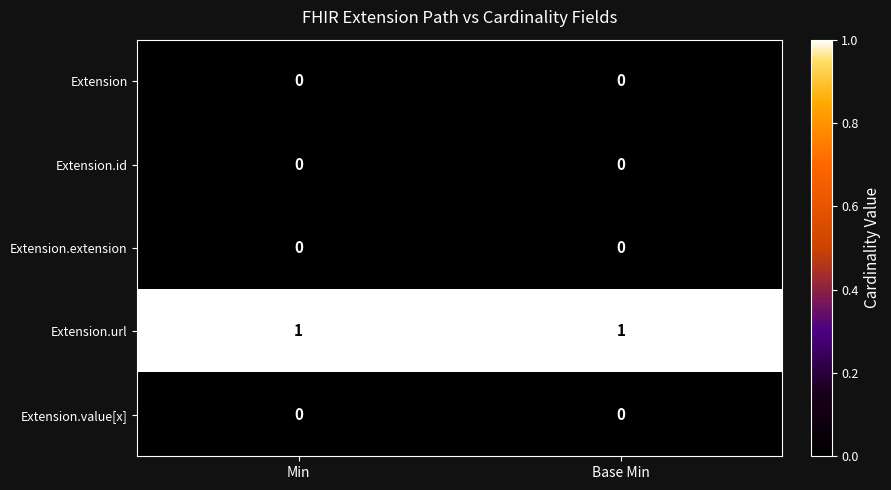

The value of Extension.extension at Min is 0. True or false?

True